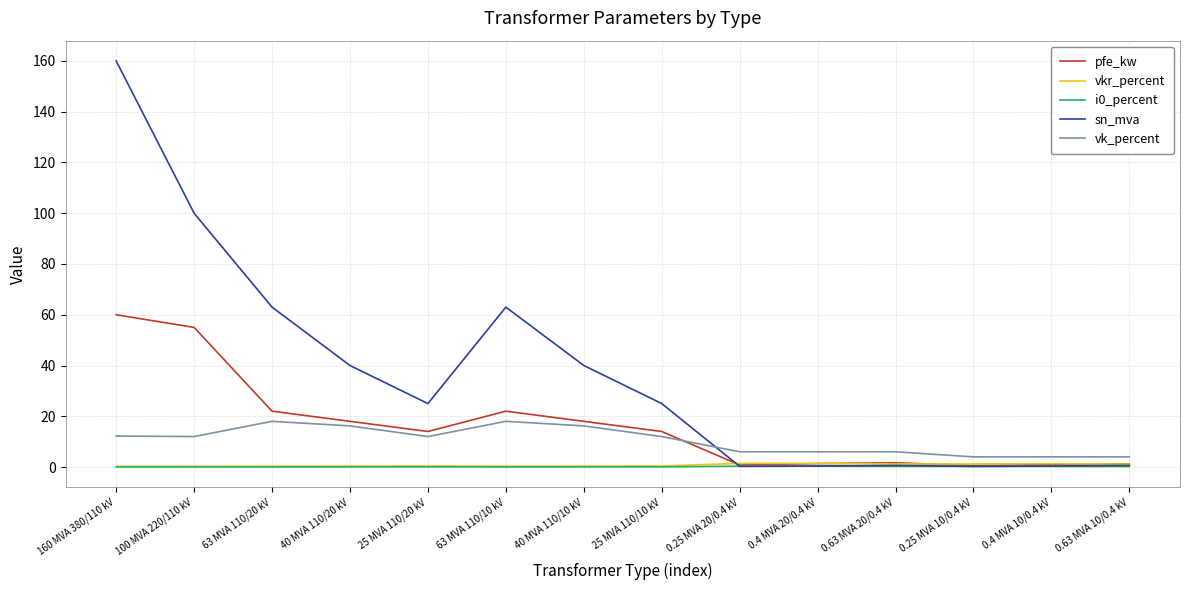

What is the spread (max minus min) of values at 63 MVA 110/20 kV?

63.0